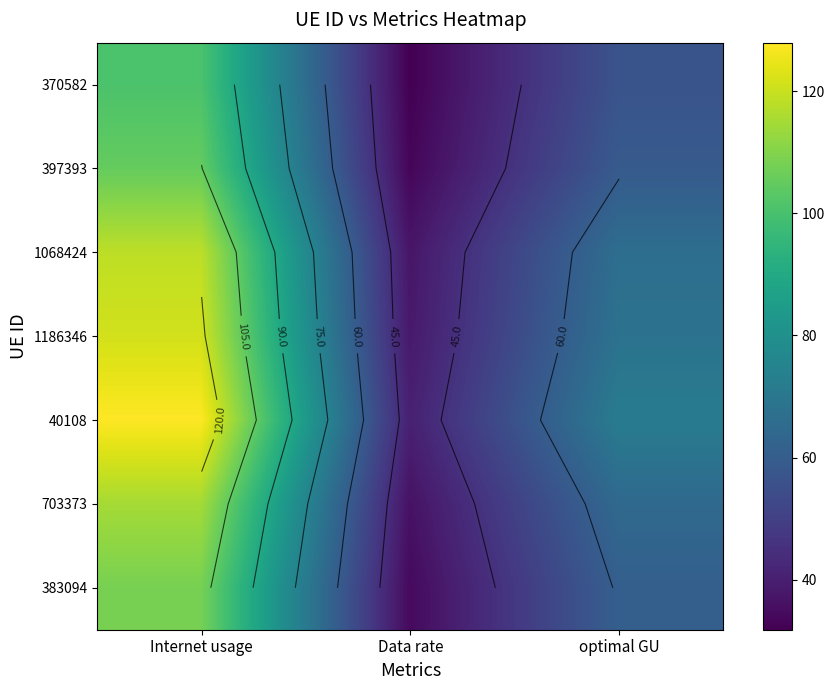

Is it true that 370582 equals 31.8 at Data rate?

True